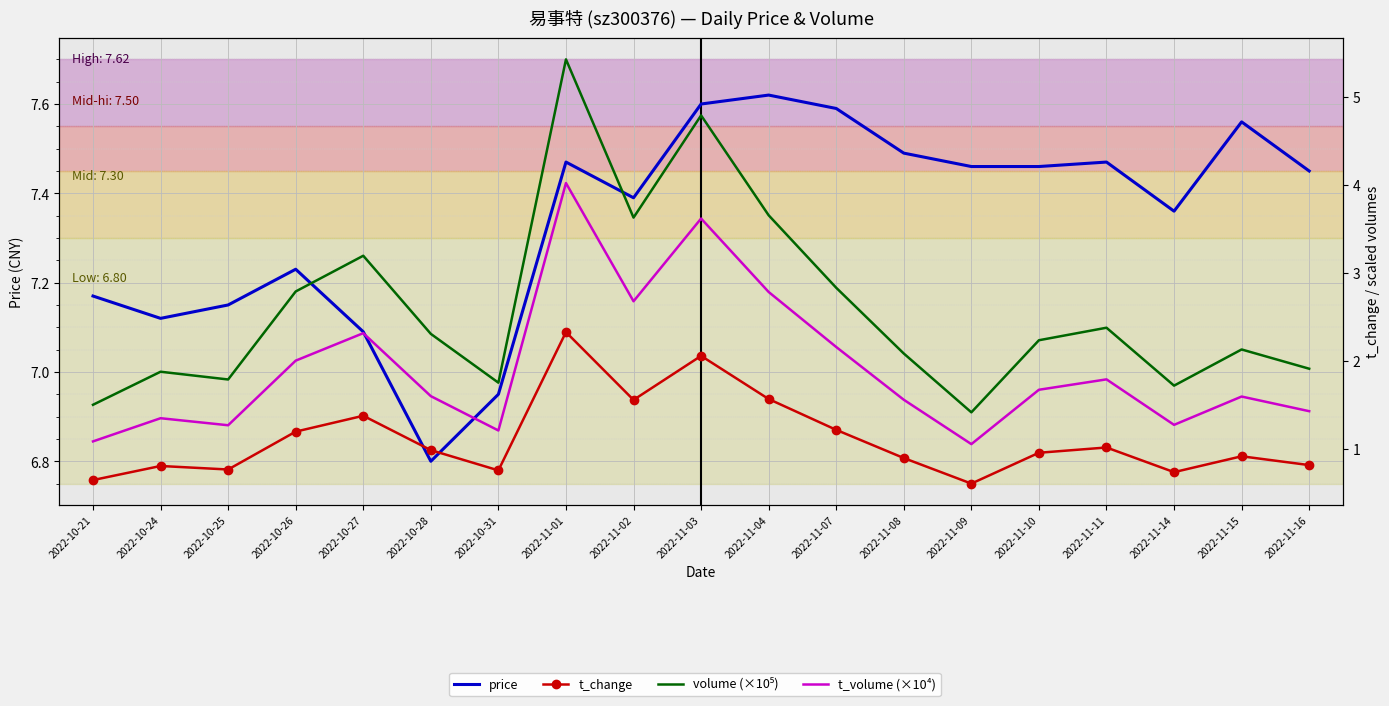

What is the difference between the highest and lowest values at 2022-10-25?

6.4